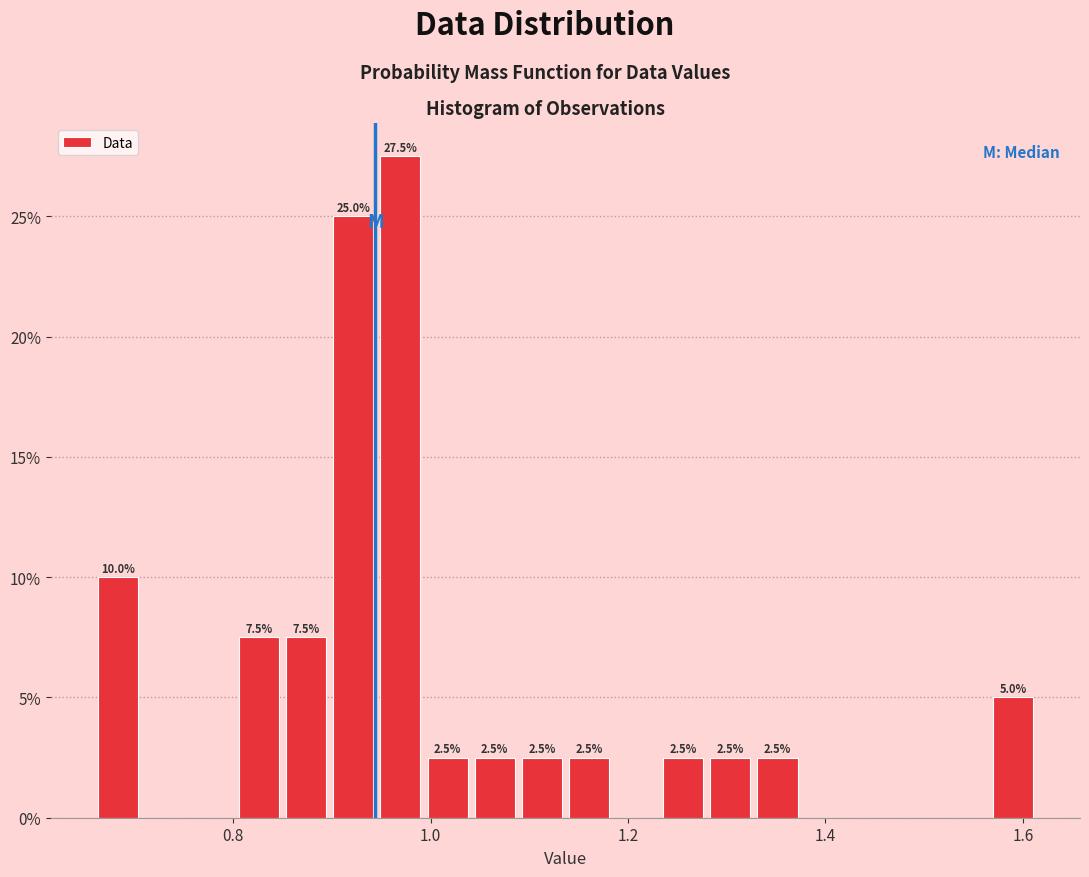

Read against the x-axis, roughly where is the centre of the tallest bar?

0.96